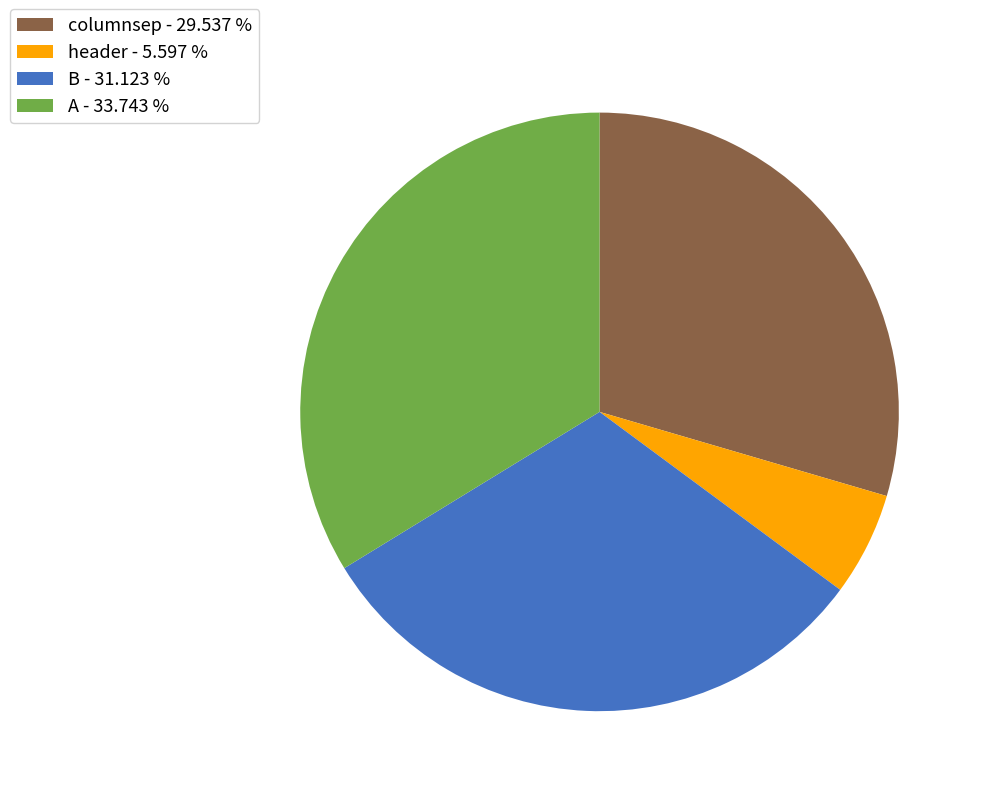

How many slices are in this pie chart?

4